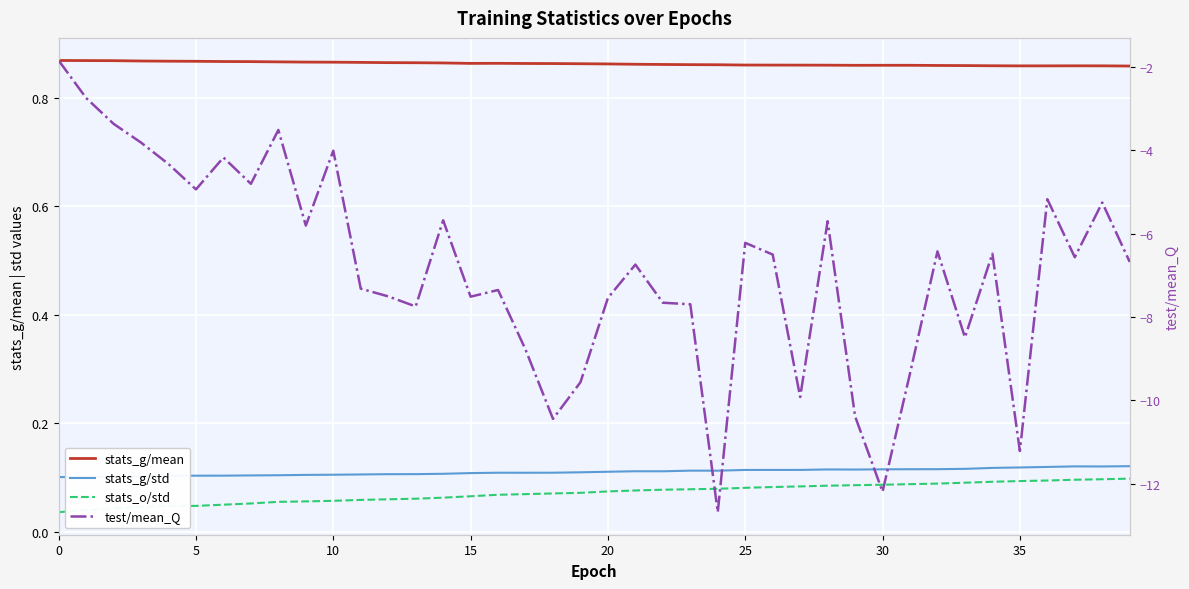

The value of stats_g/mean at 30 is 0.9. True or false?

True